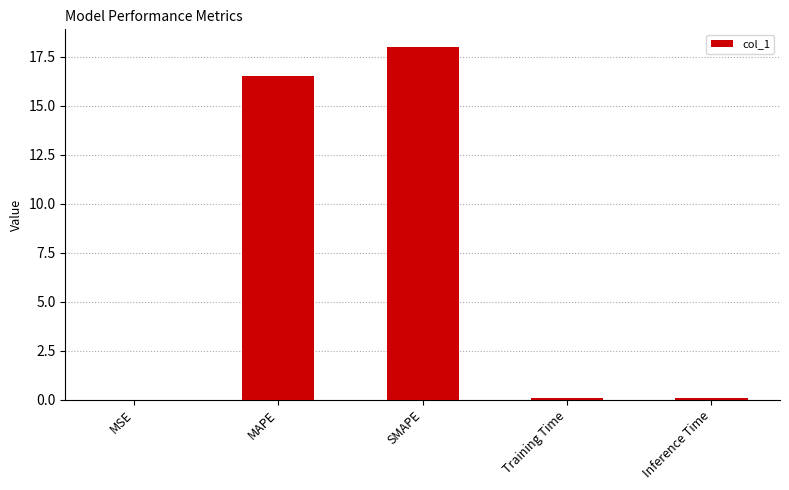

Are the bars horizontal?

No